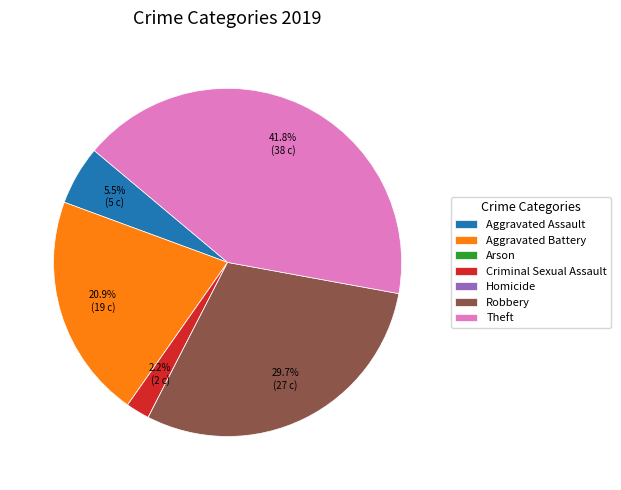

To the nearest percent, what is the difference between the largest and smallest slice percentages?

42%